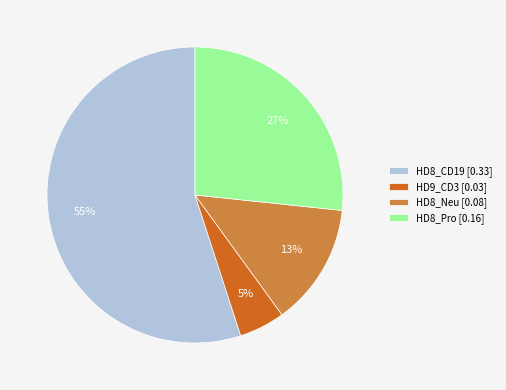

Is the sum of HD8_Pro [0.16] and HD9_CD3 [0.03] greater than half?

No